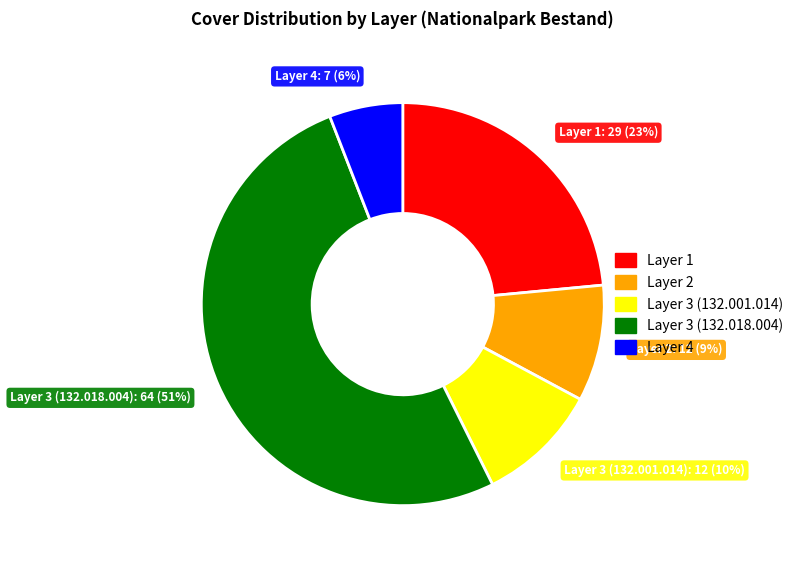

True or false: Layer 1 accounts for 32% of the total.

False